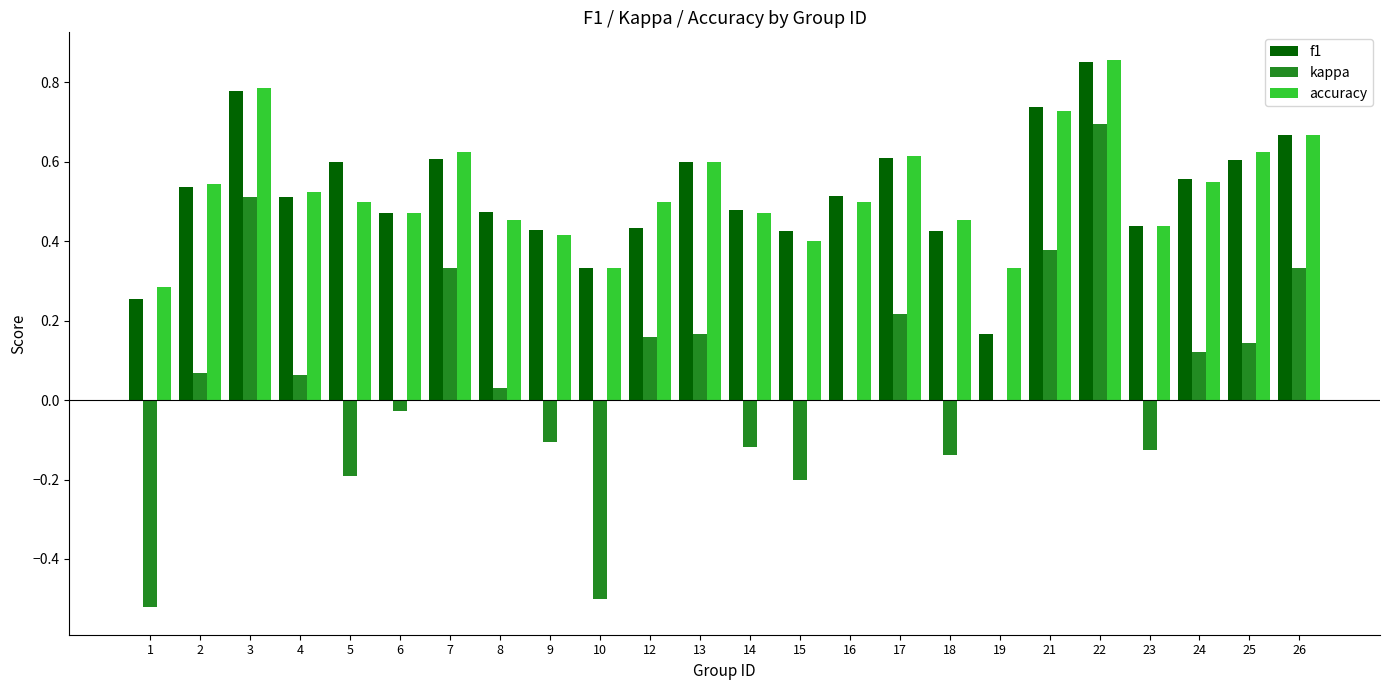

How many categories are shown in the chart?

24